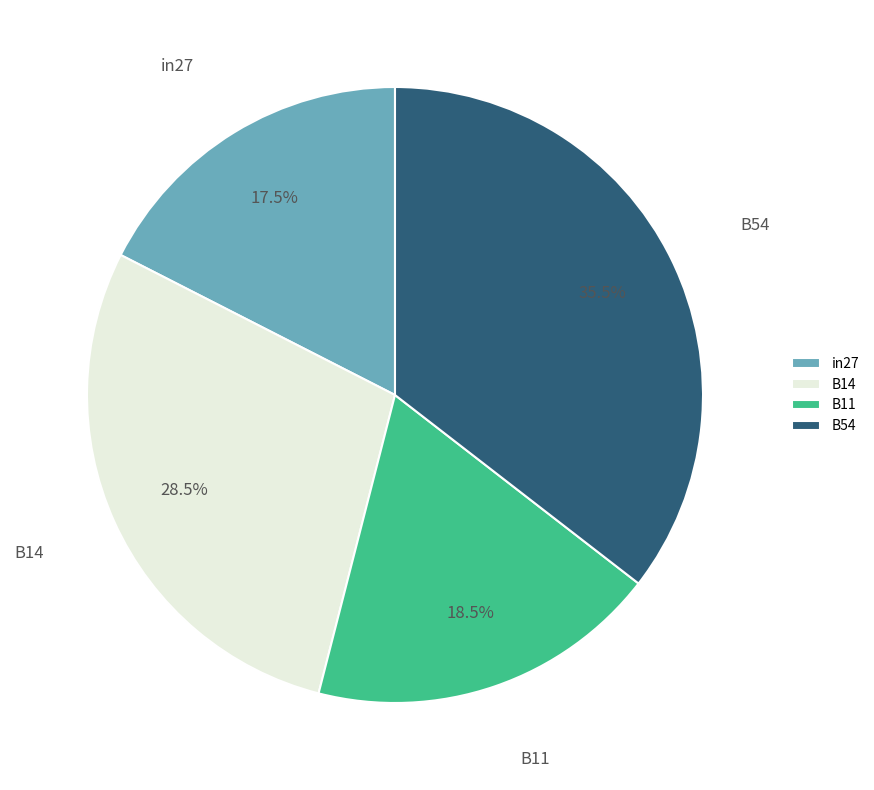

Does B54 represent more than half of the total?

No